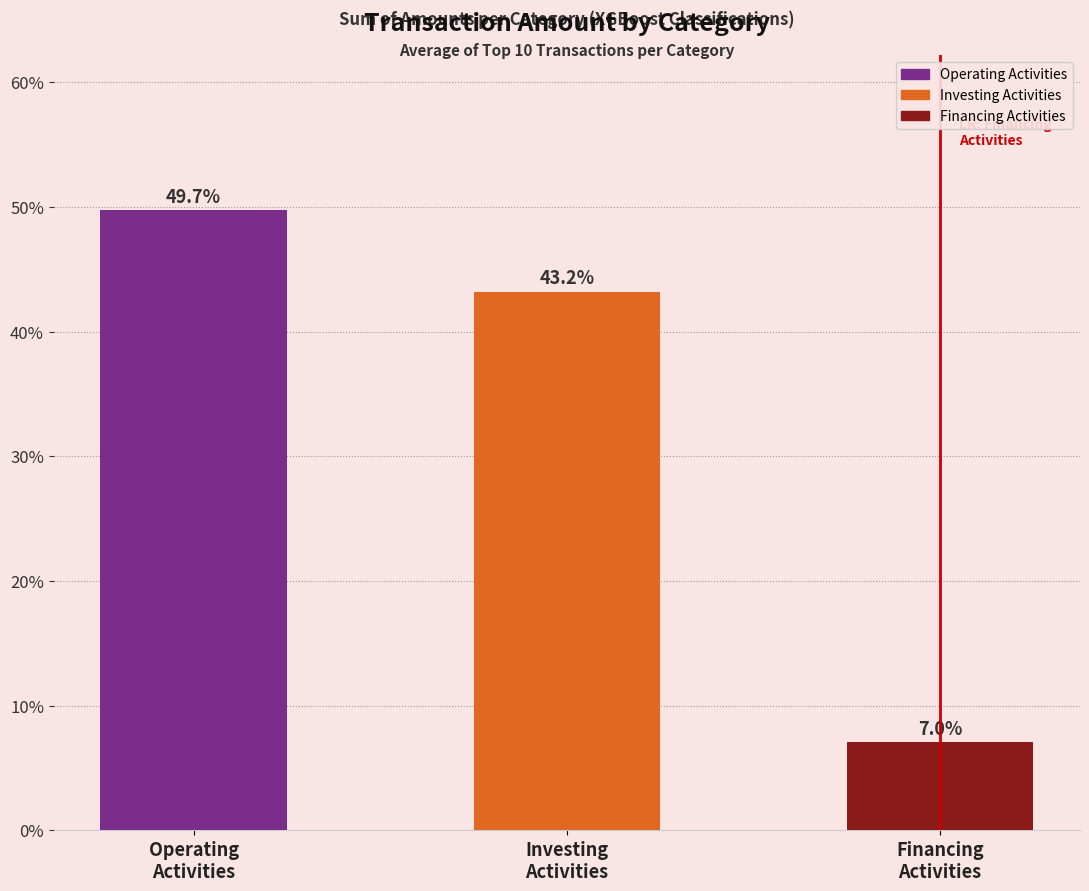

Does the chart contain any negative values?

No